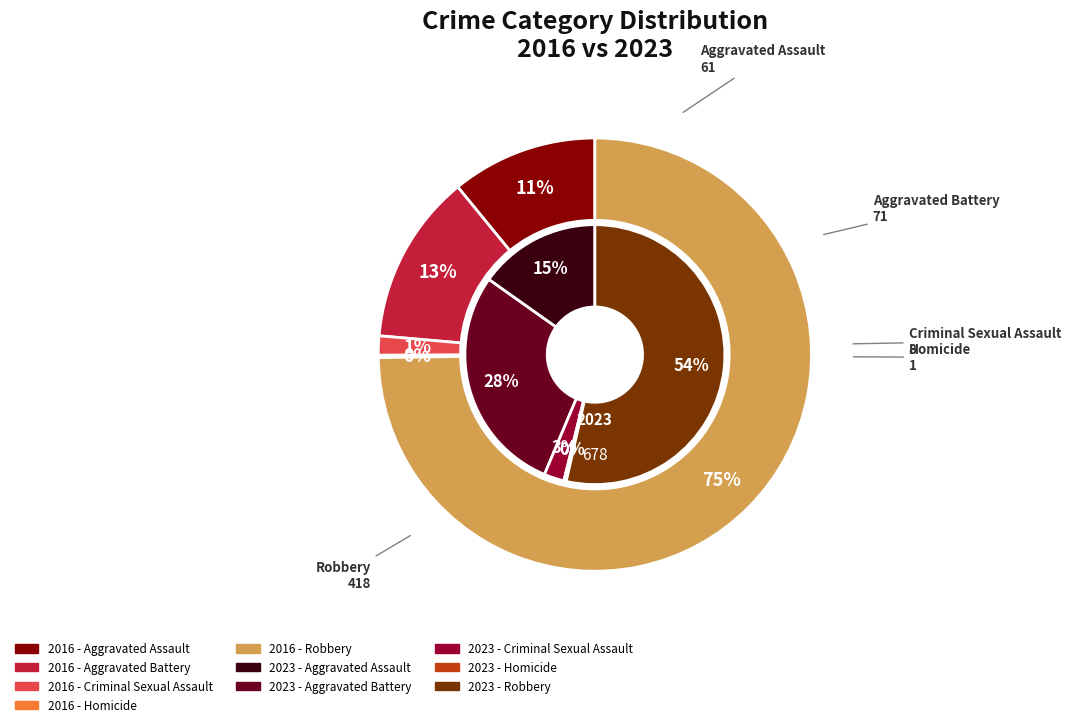

Is it true that 4 is 70% of the pie?

False